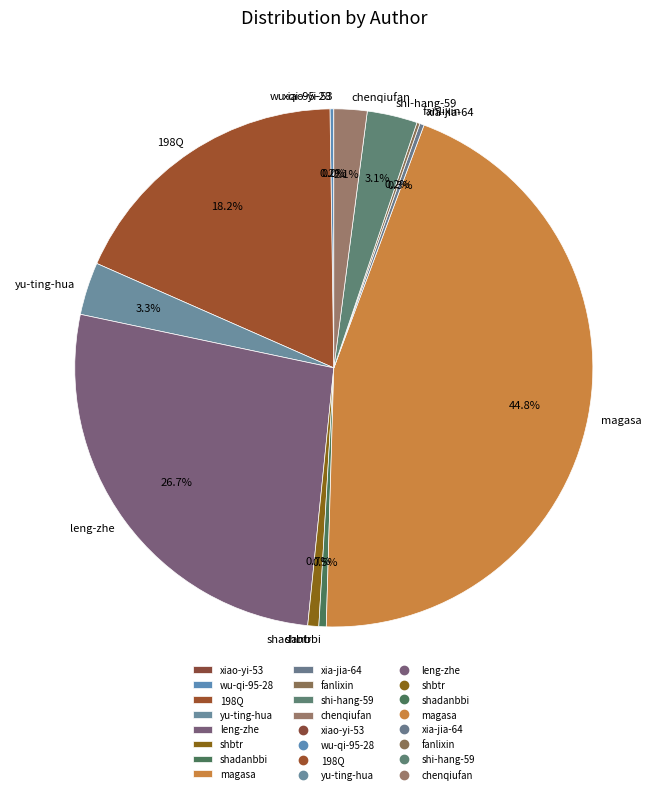

The magasa slice represents 36% of the pie. True or false?

False